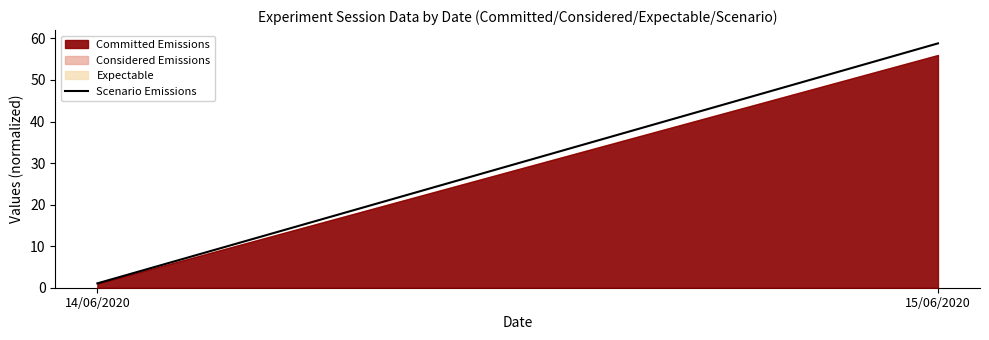

Rank the categories by value from lowest to highest.

14/06/2020, 15/06/2020